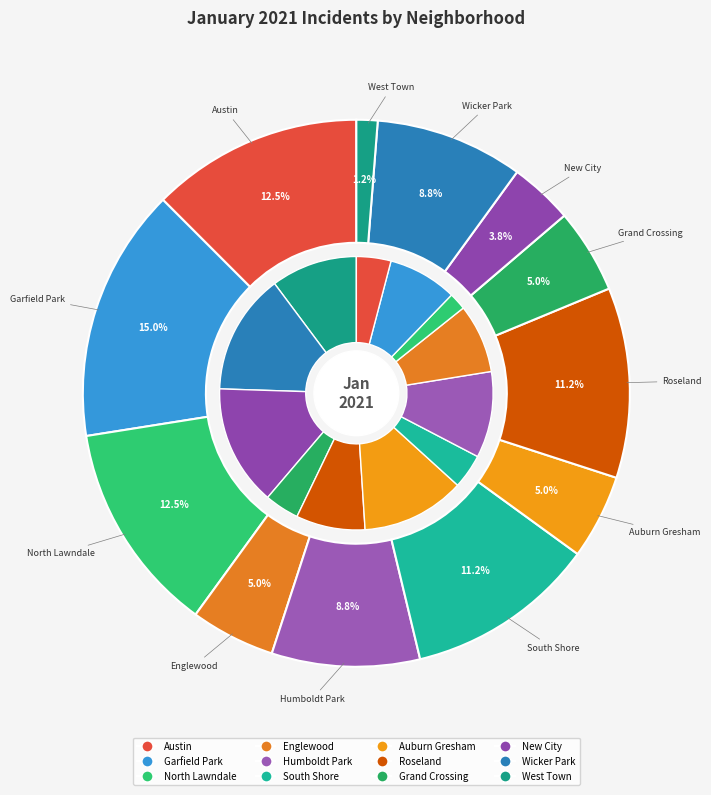

Which has a higher value, South Shore or Englewood?

South Shore